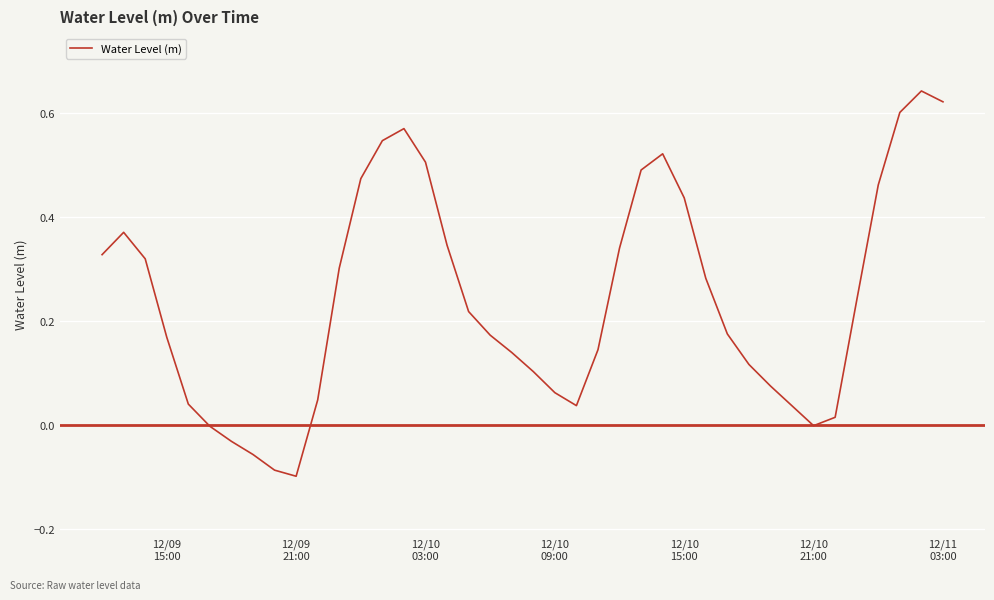

What is the difference between the maximum and minimum values?

0.7